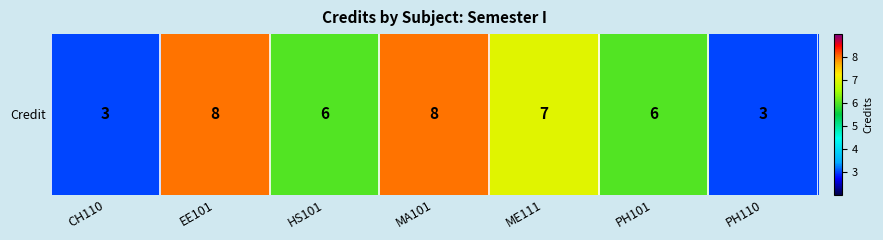

Reading left to right, what are all the values shown in this chart?

3	8	6	8	7	6	3